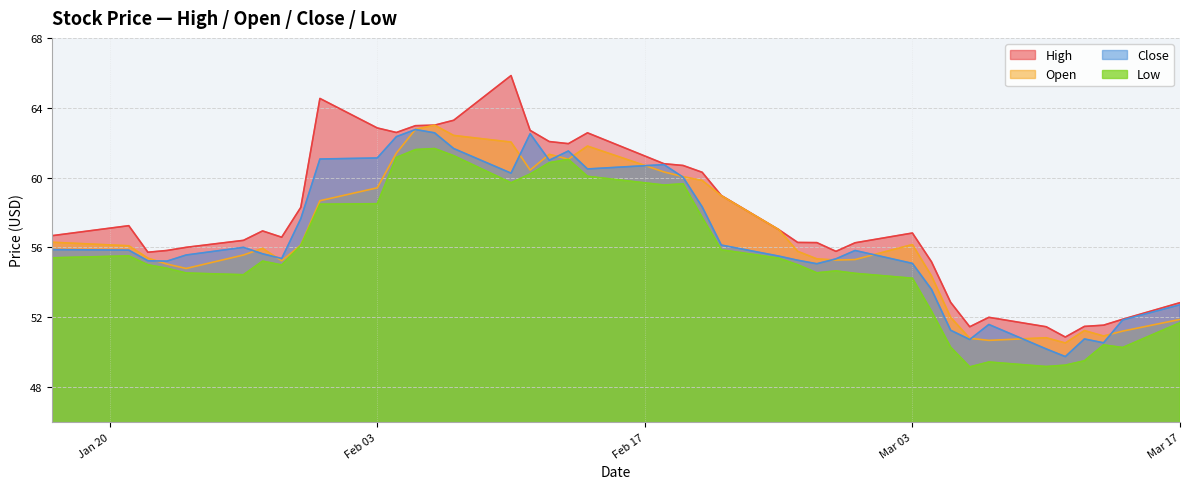

Which series has the widest spread of values?

High